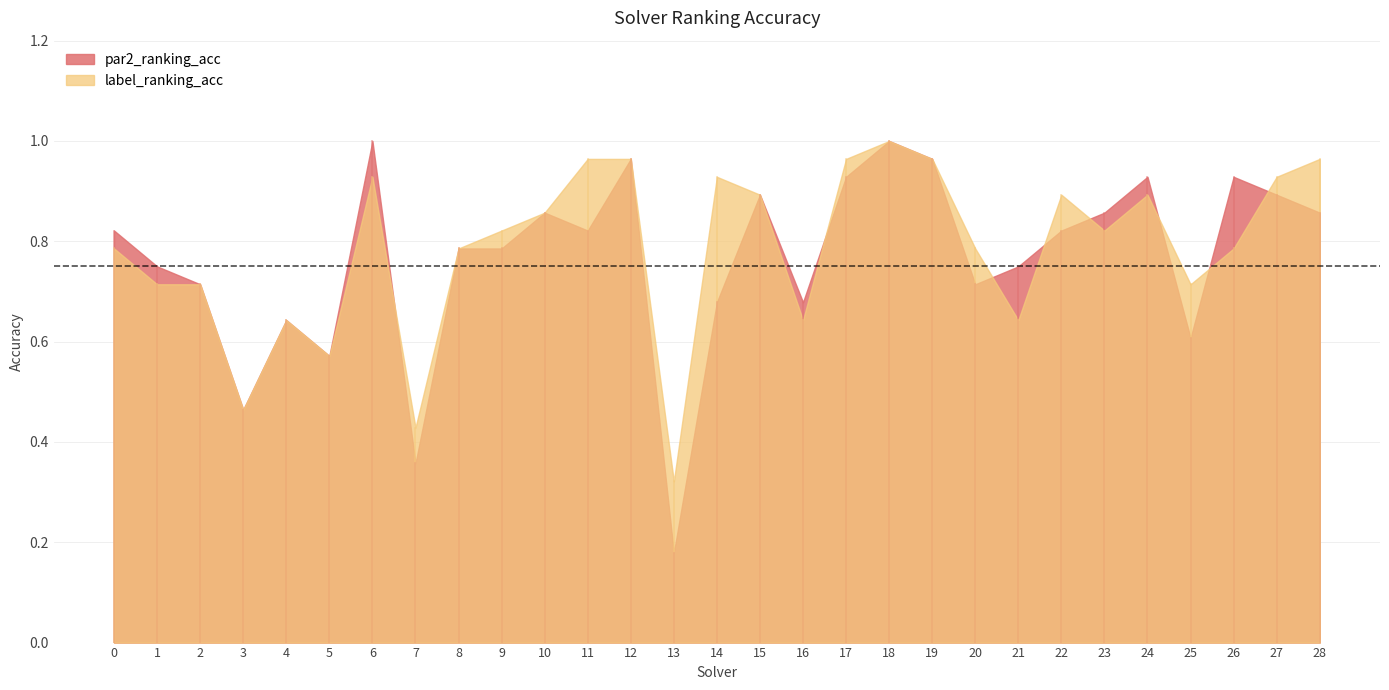

At which category is the sum across all series the highest?

18